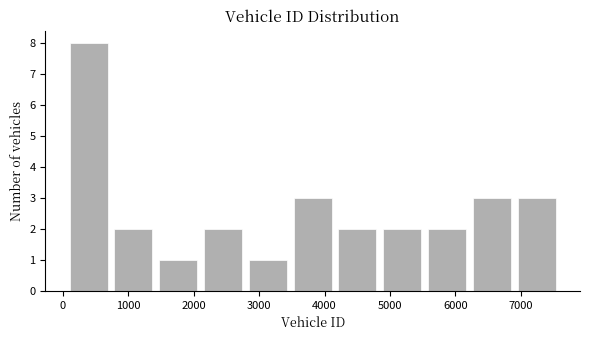

How tall is the bar that spans 5500 to 6200 on the x-axis? Neither the bar edges nor the heights are printed on the chart, so give them approximately, as read against the axes.

2